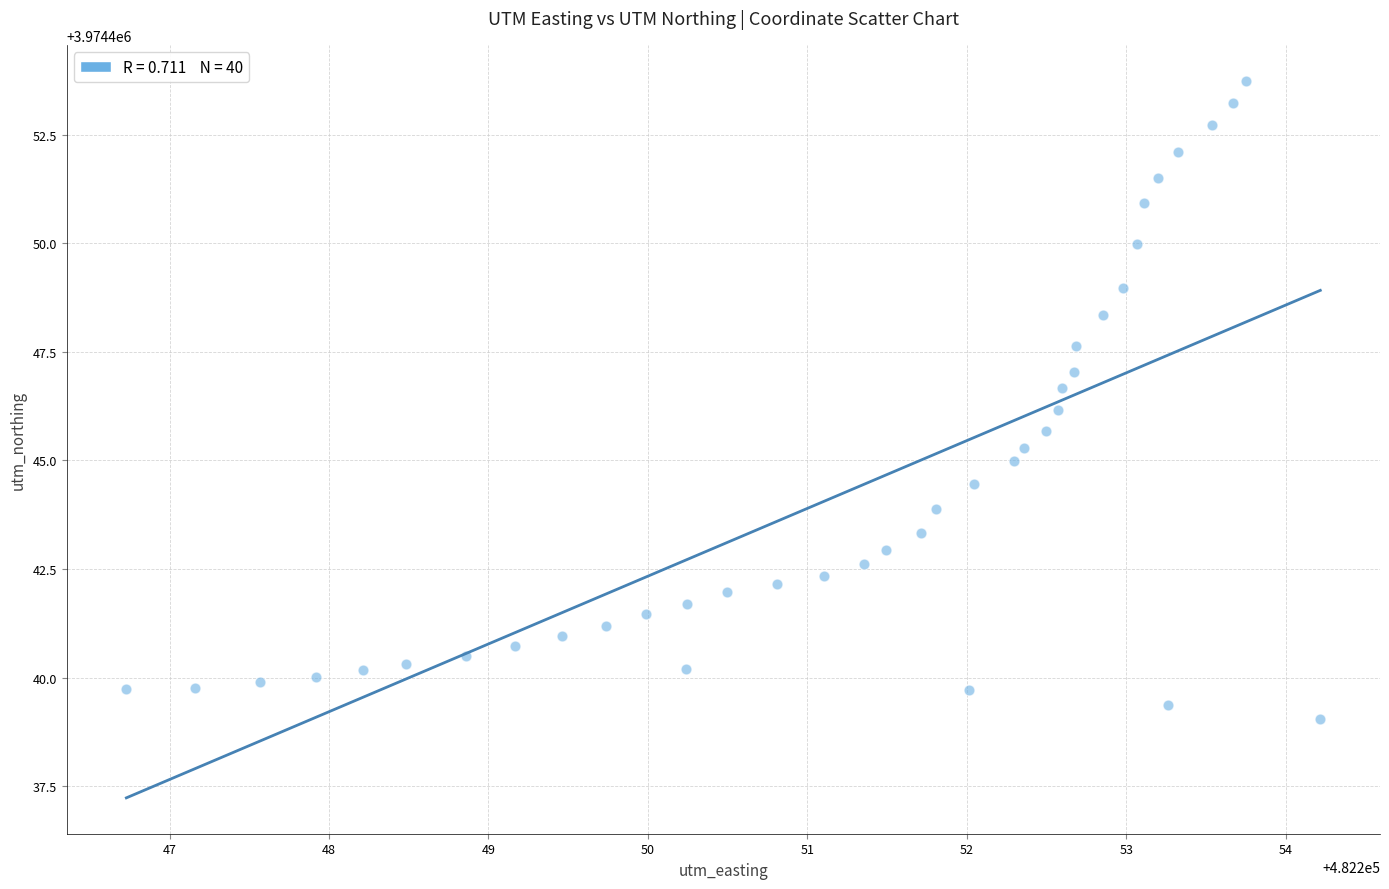

What is the range of X values (max minus min)?

7.5